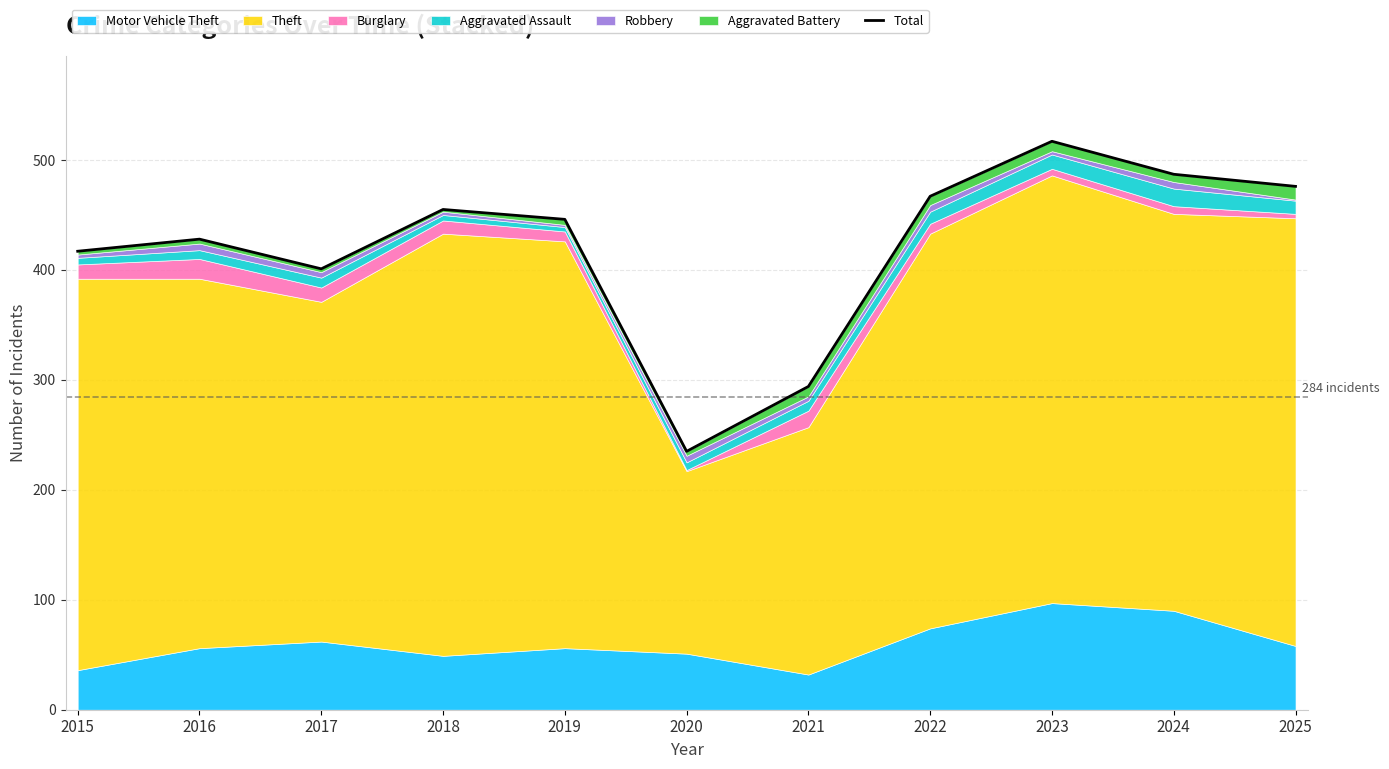

How many interior local valleys (lower than both neighbors) does the data have?

2